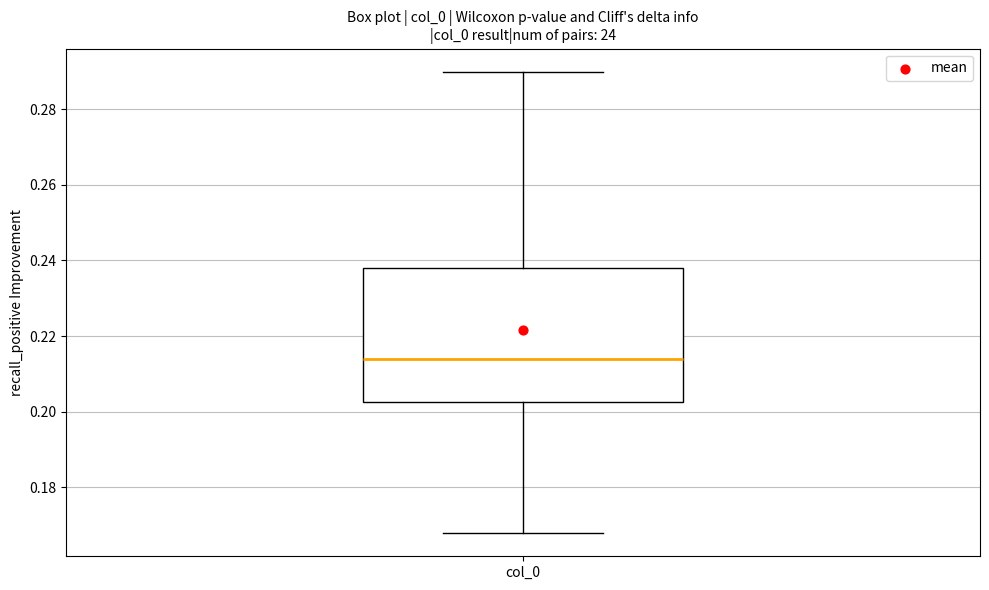

Where is the lower edge of the box for col_0 on the y-axis? The values are not printed on the chart, so give them approximately, as read against the axis.

0.202